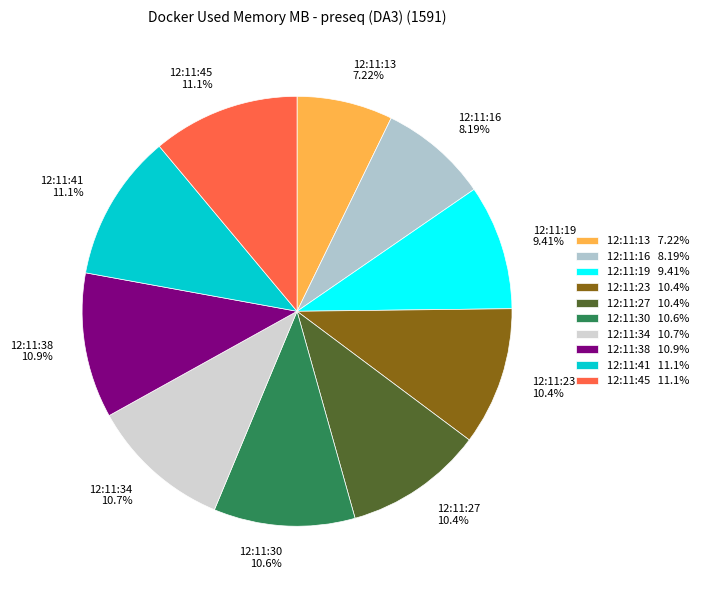

Combined, do 12:11:27 and 12:11:19 account for over 50%?

No